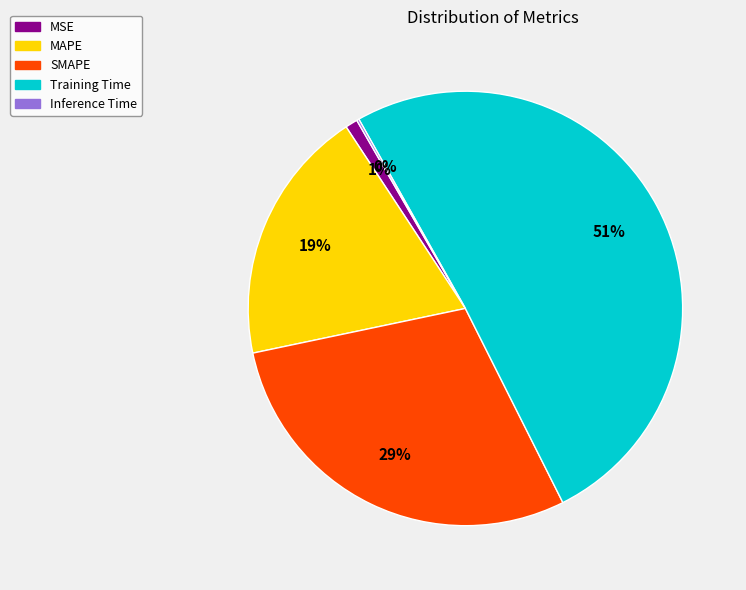

To the nearest percent, what is the combined percentage of MAPE and SMAPE?

48%